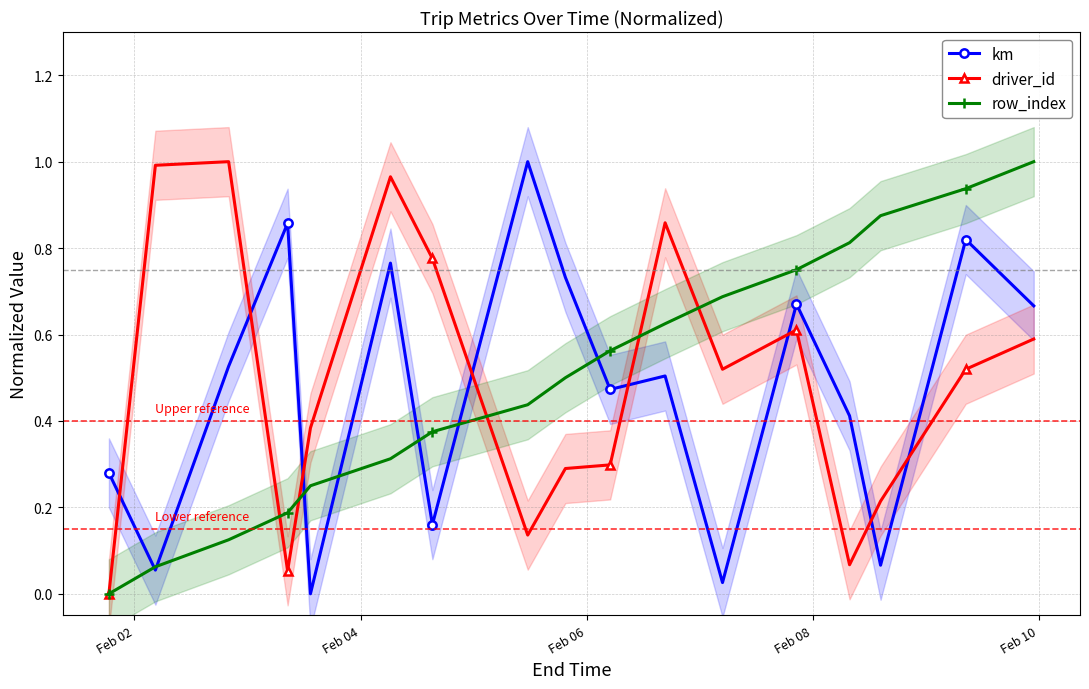

What is the value of the driver_id point at the 5th from the left?

0.4